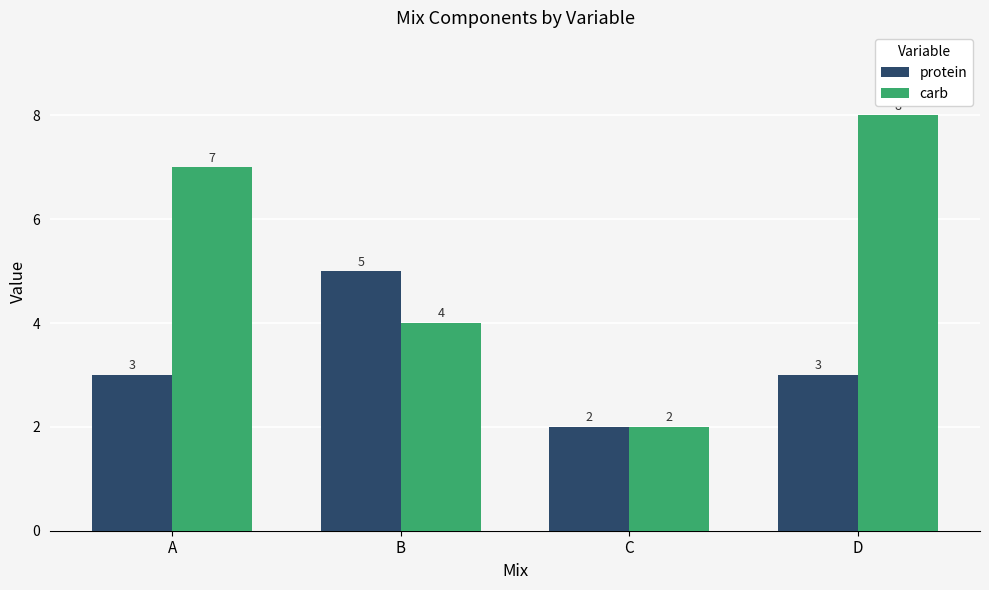

Rank the series by their average value, from highest to lowest.

carb, protein